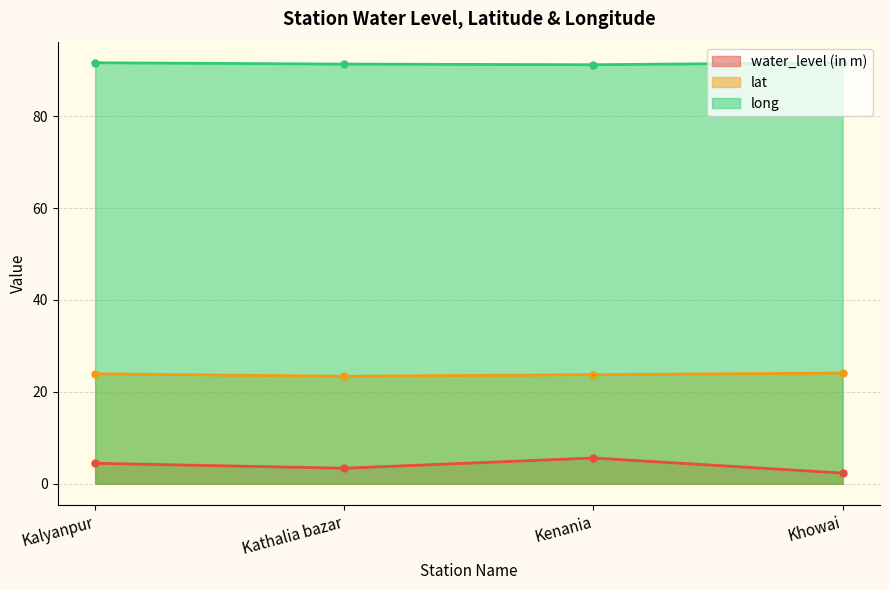

What value does the lat series have at Khowai?

24.1